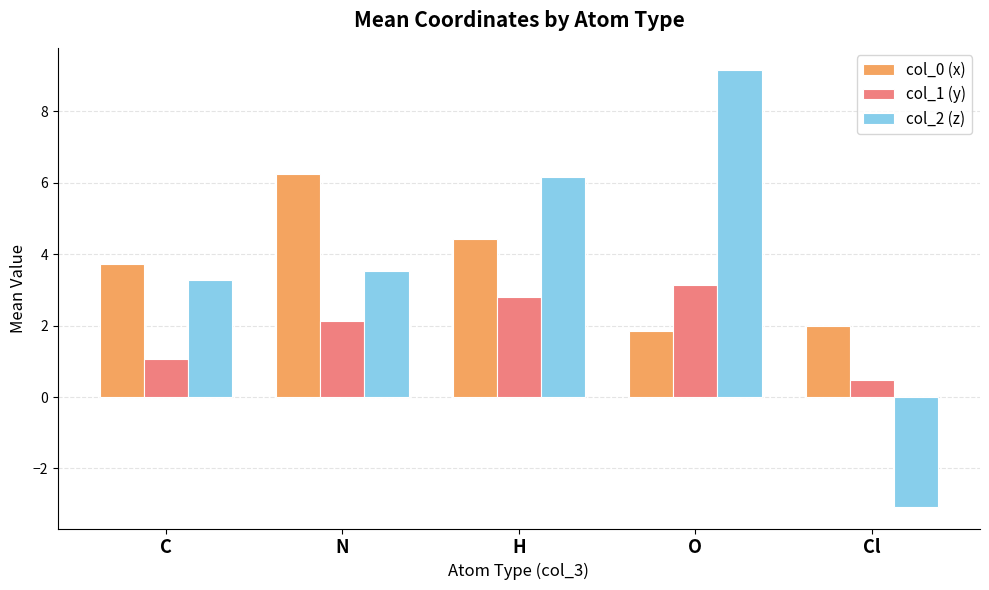

True or false: col_1 (y) has a value of 4.8 at O.

False